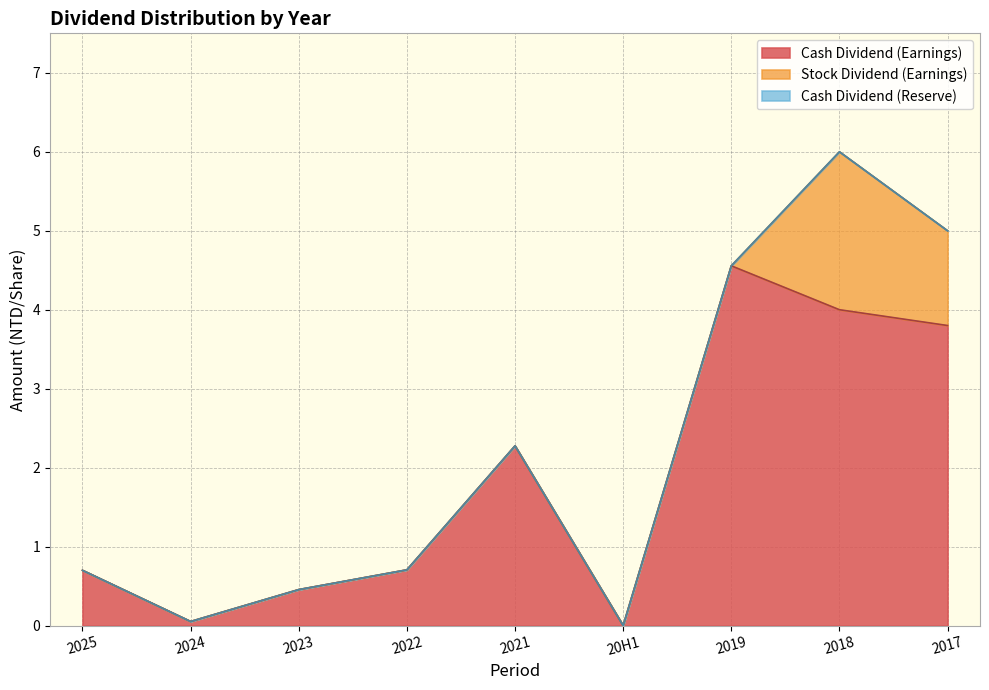

True or false: Stock Dividend (Earnings) and Cash Dividend (Reserve) intersect in this chart.

False